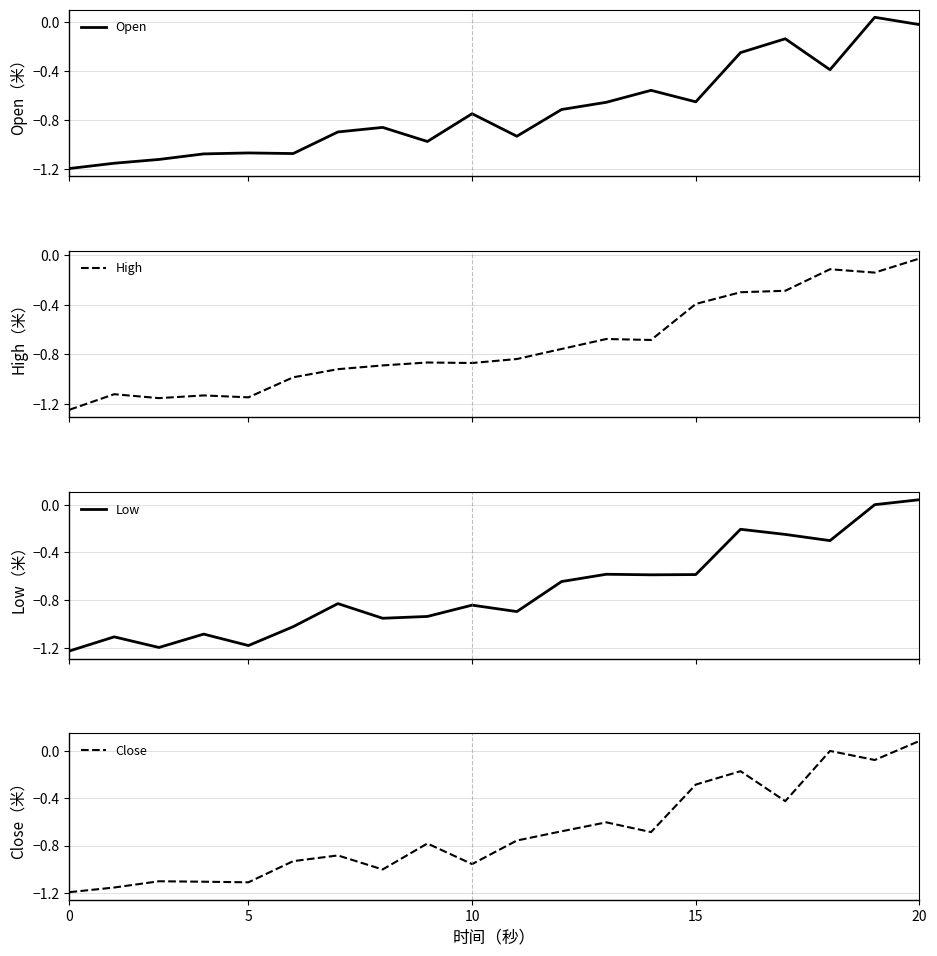

At which label does Close reach its peak?

20